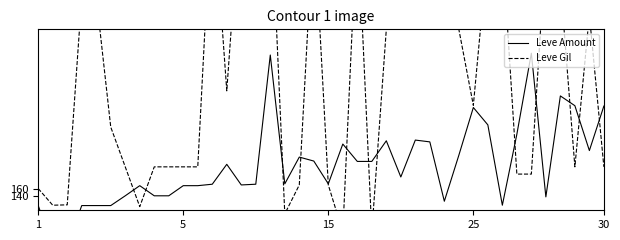

Does the chart have visible grid lines?

No